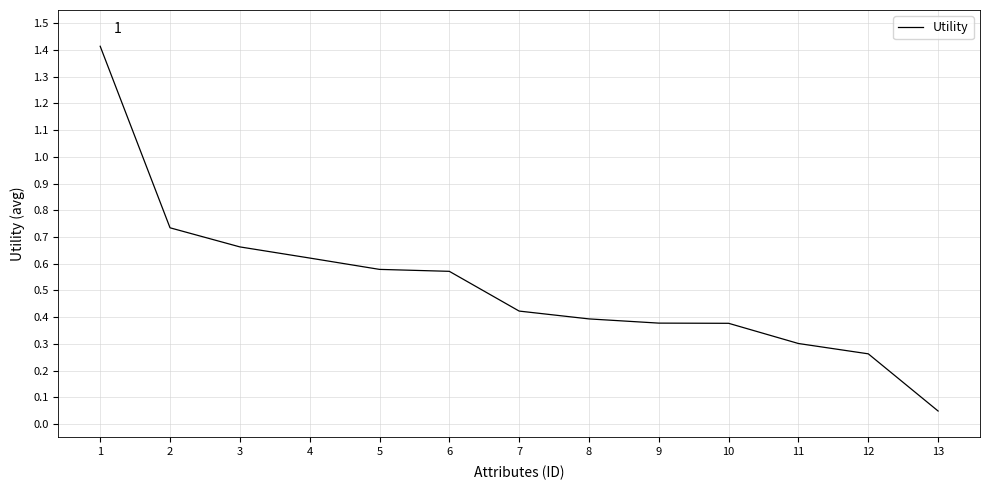

Which label corresponds to the largest value in the chart?

1